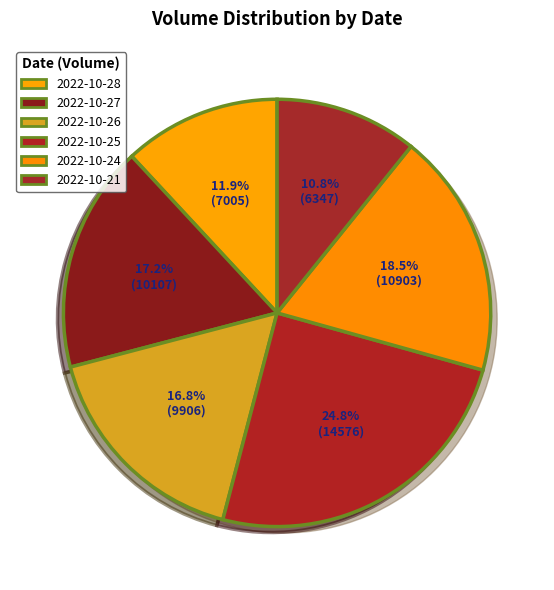

To the nearest percent, what percentage of the pie is 2022-10-26?

17%